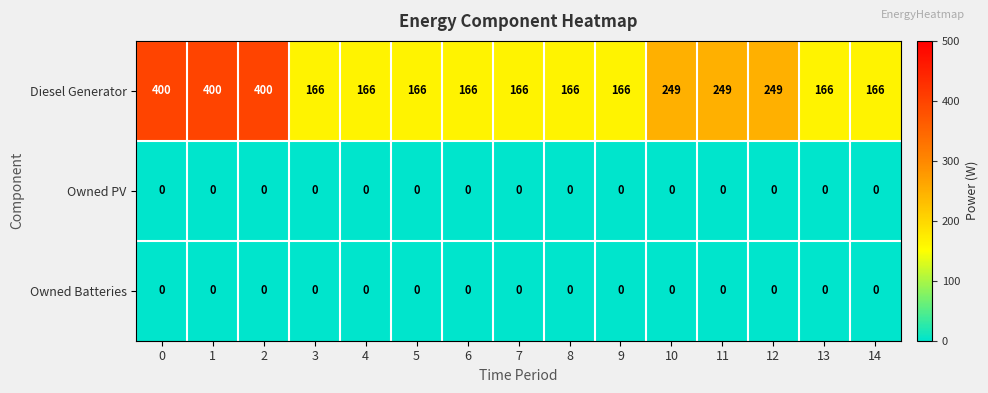

What is the difference between the highest and lowest values at 6?

166